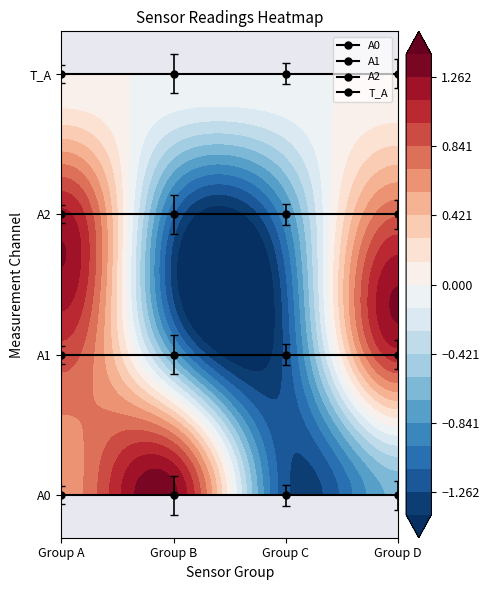

Read the A1 value at Group A.

1